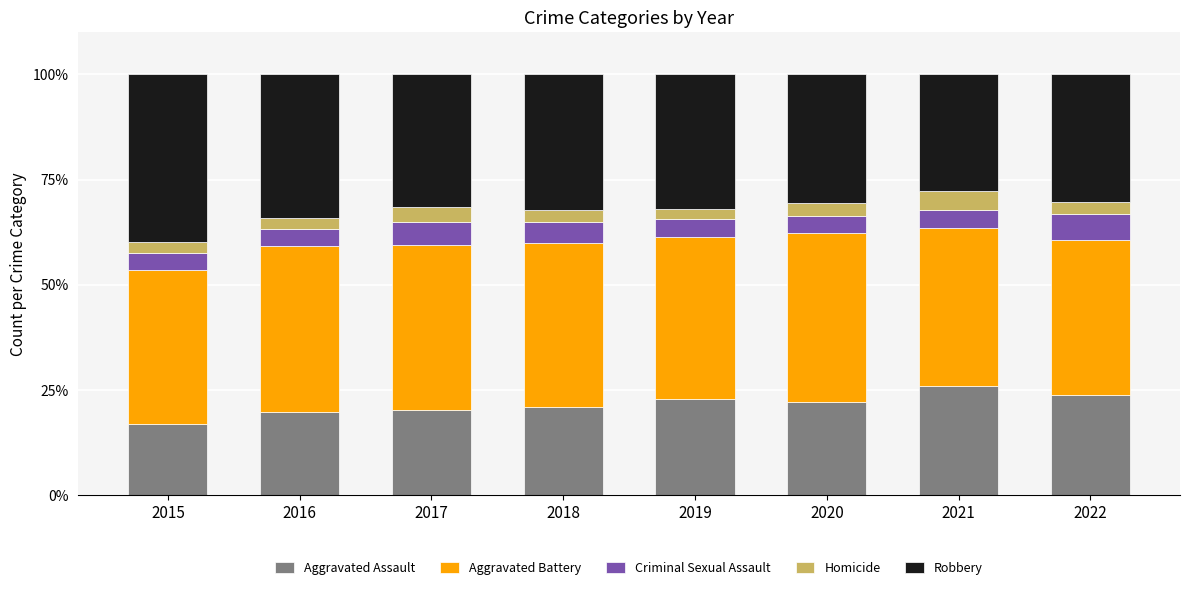

What is the total value across all series at 2022?

100.0